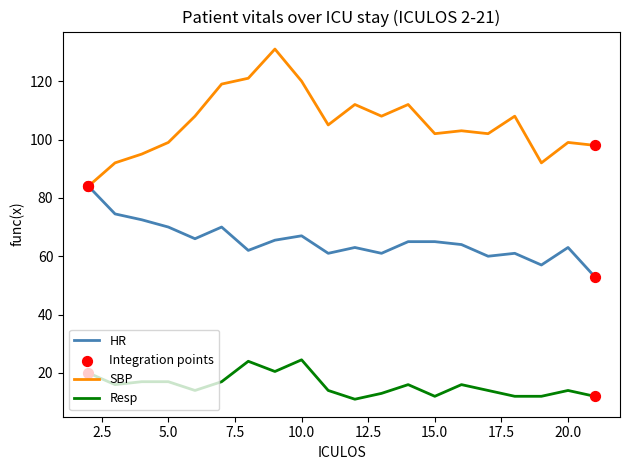

List the series in order of their overall mean, lowest first.

Resp, HR, SBP